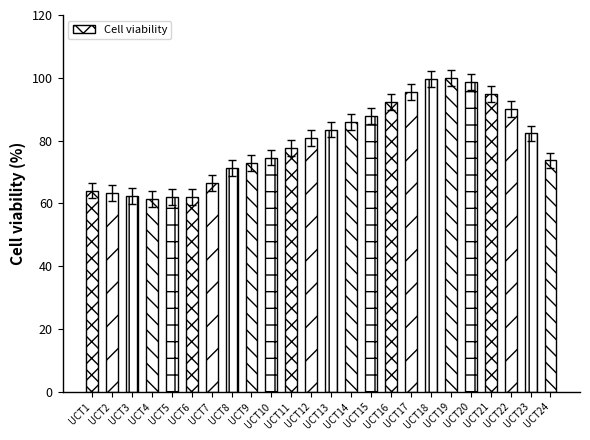

What is the difference between the values at UCT5 and UCT18?

37.6